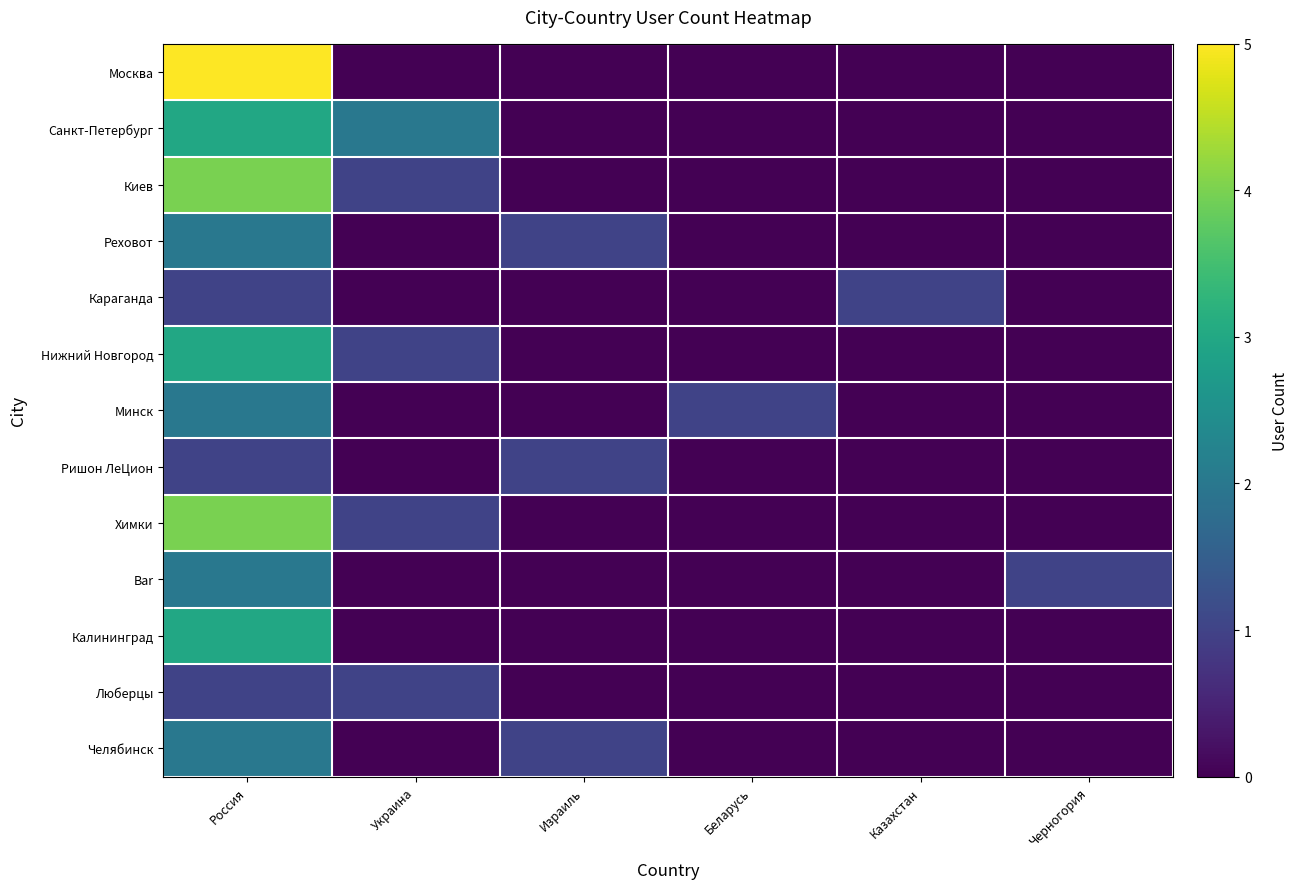

Reading left to right, extract all data points from this chart.

Москва: Россия=5	Украина=0	Израиль=0	Беларусь=0	Казахстан=0	Черногория=0
Санкт-Петербург: Россия=3	Украина=2	Израиль=0	Беларусь=0	Казахстан=0	Черногория=0
Киев: Россия=4	Украина=1	Израиль=0	Беларусь=0	Казахстан=0	Черногория=0
Реховот: Россия=2	Украина=0	Израиль=1	Беларусь=0	Казахстан=0	Черногория=0
Караганда: Россия=1	Украина=0	Израиль=0	Беларусь=0	Казахстан=1	Черногория=0
Нижний Новгород: Россия=3	Украина=1	Израиль=0	Беларусь=0	Казахстан=0	Черногория=0
Минск: Россия=2	Украина=0	Израиль=0	Беларусь=1	Казахстан=0	Черногория=0
Ришон ЛеЦион: Россия=1	Украина=0	Израиль=1	Беларусь=0	Казахстан=0	Черногория=0
Химки: Россия=4	Украина=1	Израиль=0	Беларусь=0	Казахстан=0	Черногория=0
Bar: Россия=2	Украина=0	Израиль=0	Беларусь=0	Казахстан=0	Черногория=1
Калининград: Россия=3	Украина=0	Израиль=0	Беларусь=0	Казахстан=0	Черногория=0
Люберцы: Россия=1	Украина=1	Израиль=0	Беларусь=0	Казахстан=0	Черногория=0
Челябинск: Россия=2	Украина=0	Израиль=1	Беларусь=0	Казахстан=0	Черногория=0